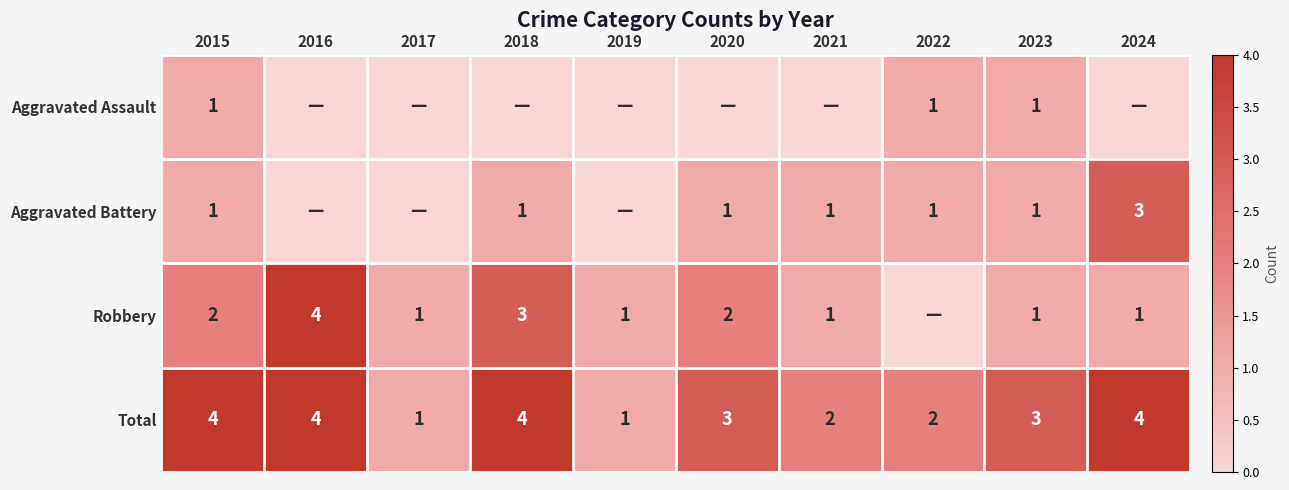

True or false: Robbery has a value of 0 at 2019.

False